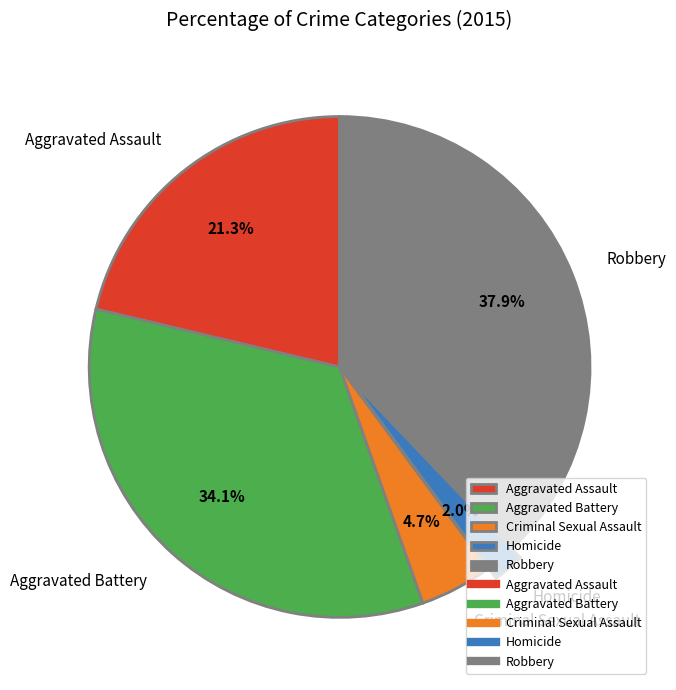

True or false: Aggravated Battery accounts for 34% of the total.

True